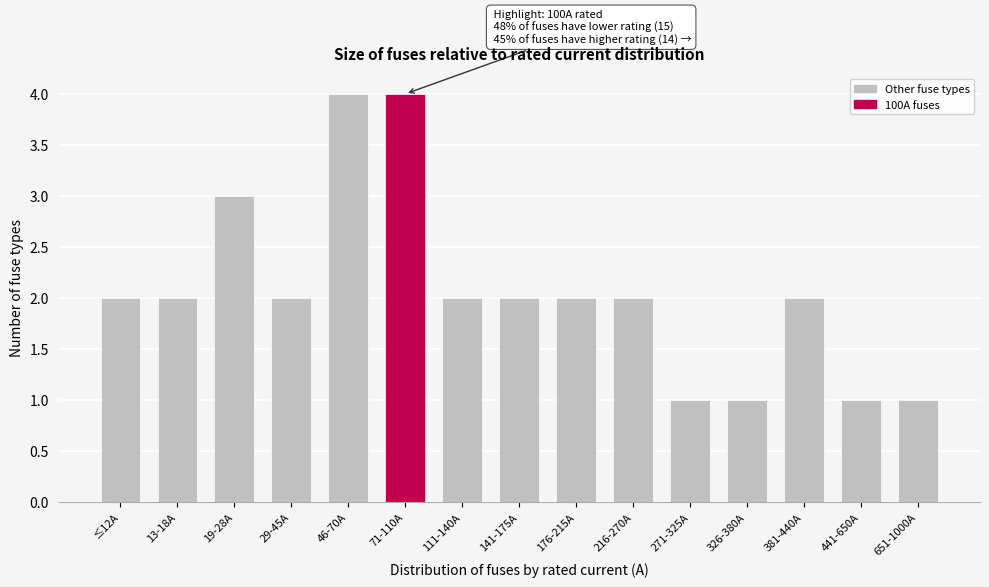

Reading left to right, transcribe all the data shown in this chart.

2	2	3	2	4	4	2	2	2	2	1	1	2	1	1